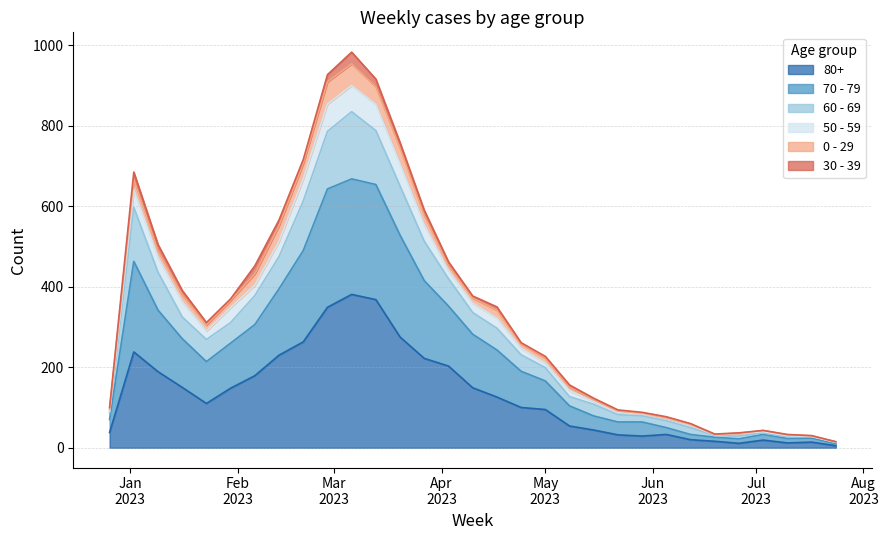

True or false: 70 - 79 and 80+ cross at least once.

False